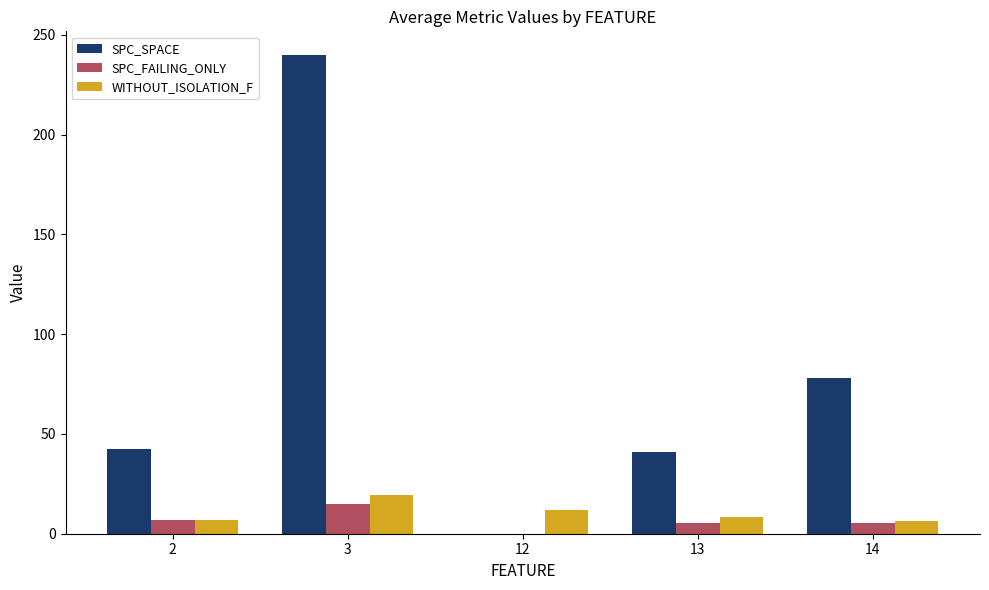

What is the maximum value shown in the chart?

239.8